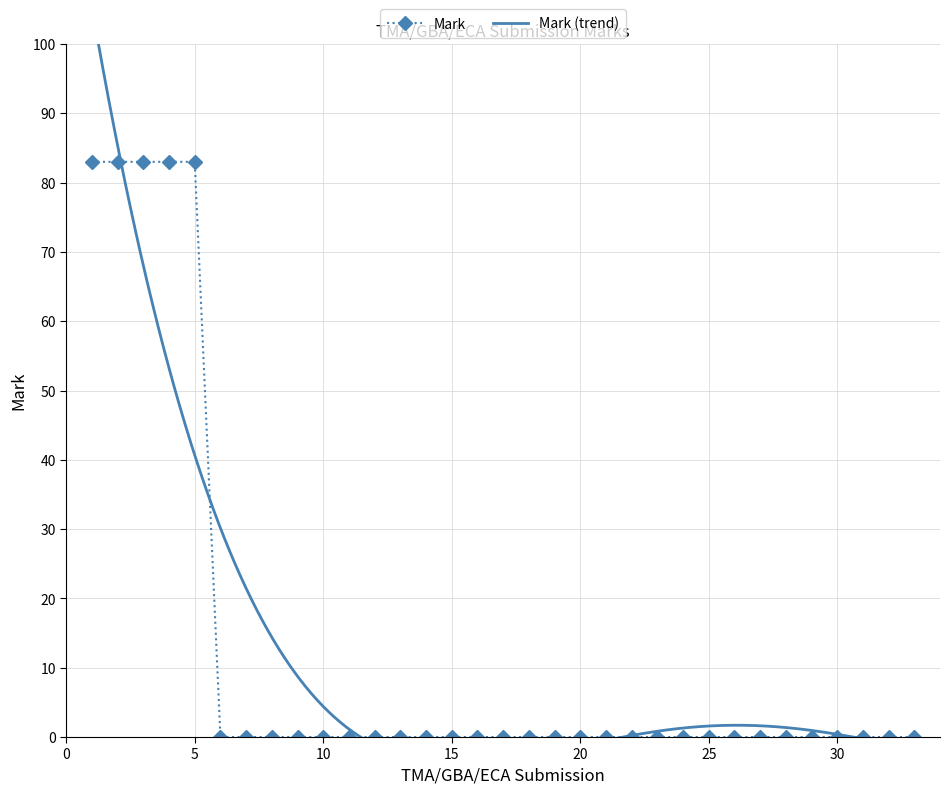

List the labels in order of value, largest first.

1, 2, 3, 4, 5, 6, 7, 8, 9, 10, 11, 12, 13, 14, 15, 16, 17, 18, 19, 20, 21, 22, 23, 24, 25, 26, 27, 28, 29, 30, 31, 32, 33